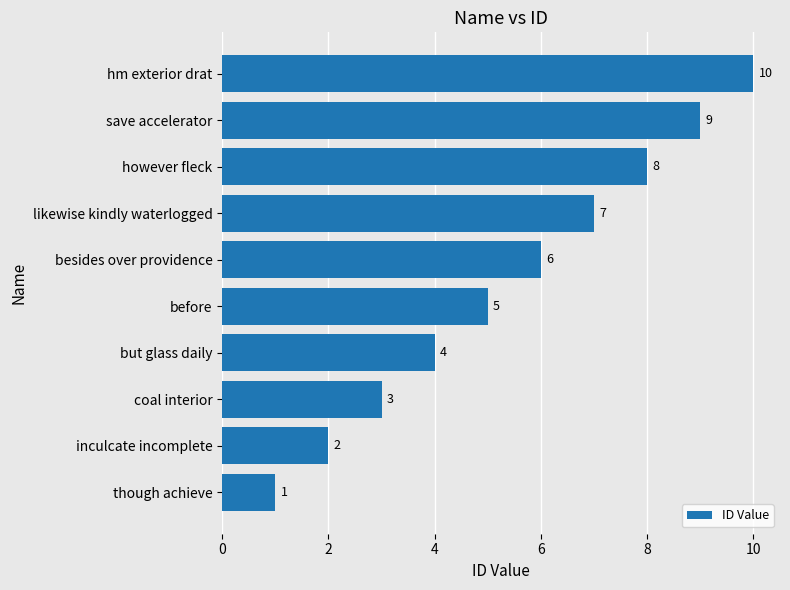

True or false: the data shows 4 at but glass daily.

True